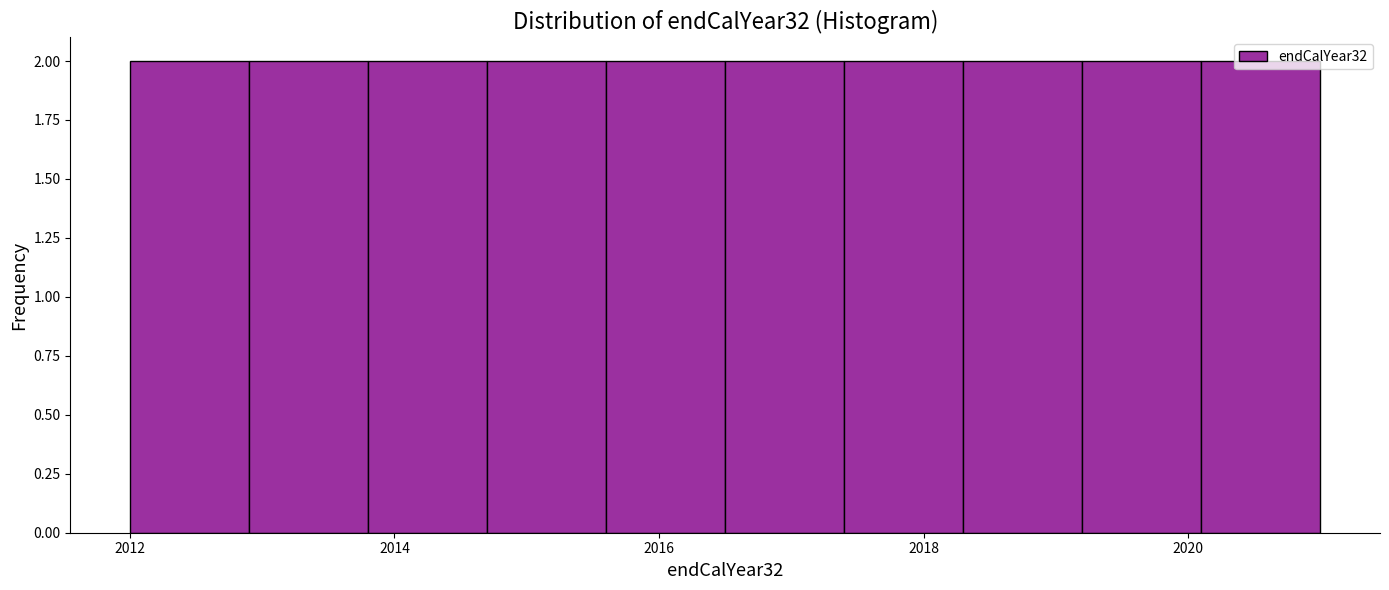

Reading left to right, transcribe this chart: for each bar, give the range it covers on the x-axis and its height. Neither the bar edges nor the heights are printed on the chart, so give them approximately, as read against the axes.

2012.0 to 2012.9: 2
2012.9 to 2013.8: 2
2013.8 to 2014.7: 2
2014.7 to 2015.6: 2
2015.6 to 2016.5: 2
2016.5 to 2017.4: 2
2017.4 to 2018.3: 2
2018.3 to 2019.2: 2
2019.2 to 2020.1: 2
2020.1 to 2021.0: 2